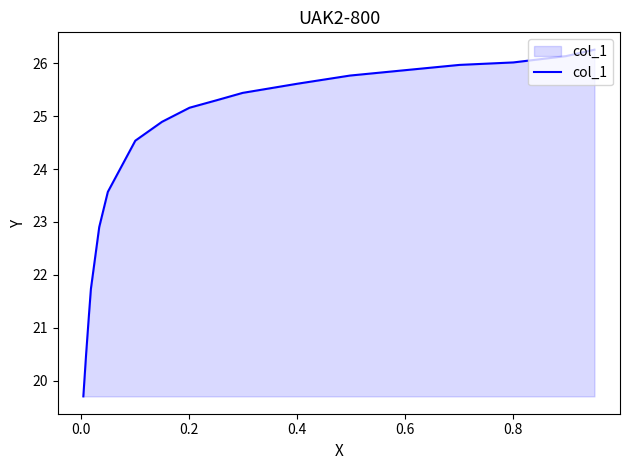

What is the sum of all values?

436.6